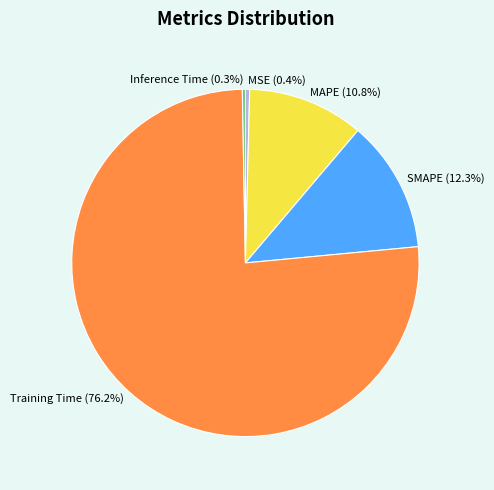

The MAPE slice represents 22% of the pie. True or false?

False